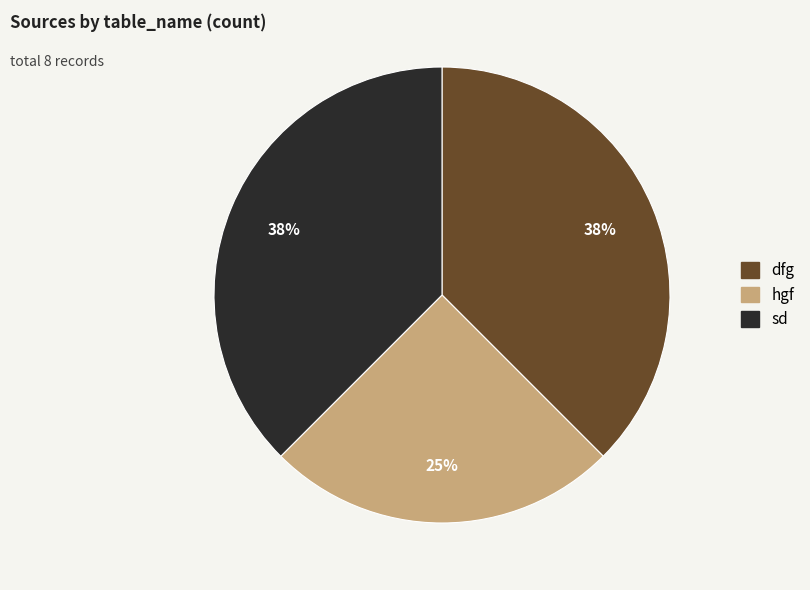

Is it true that sd is 38% of the pie?

True